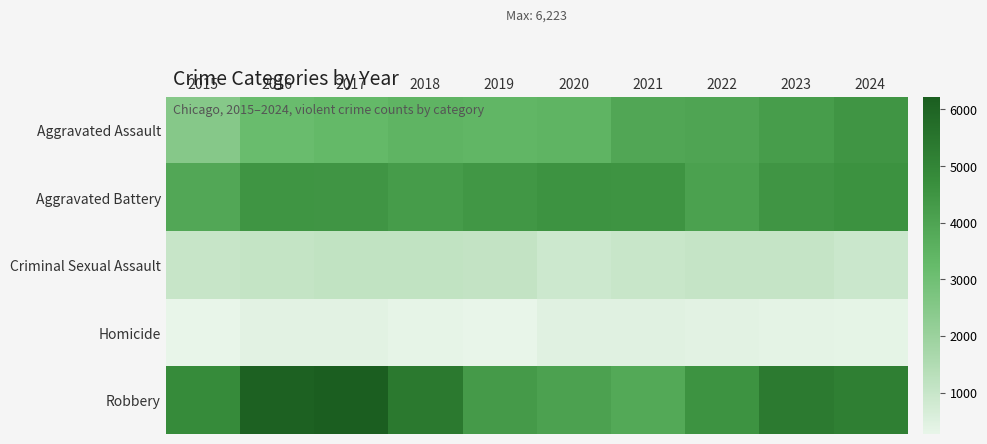

Reading right to left, list all the values displayed in this chart.

Aggravated Assault: 2024=4475	2023=4239	2022=3970	2021=3912	2020=3447	2019=3390	2018=3452	2017=3307	2016=3168	2015=2497
Aggravated Battery: 2024=4591	2023=4475	2022=4100	2021=4515	2020=4551	2019=4417	2018=4264	2017=4456	2016=4502	2015=3886
Criminal Sexual Assault: 2024=925	2023=1051	2022=1046	2021=971	2020=880	2019=1089	2018=1136	2017=1131	2016=1078	2015=1004
Homicide: 2024=332	2023=362	2022=387	2021=439	2020=445	2019=284	2018=316	2017=401	2016=387	2015=270
Robbery: 2024=5182	2023=5325	2022=4539	2021=3851	2020=4083	2019=4310	2018=5364	2017=6223	2016=6091	2015=4803